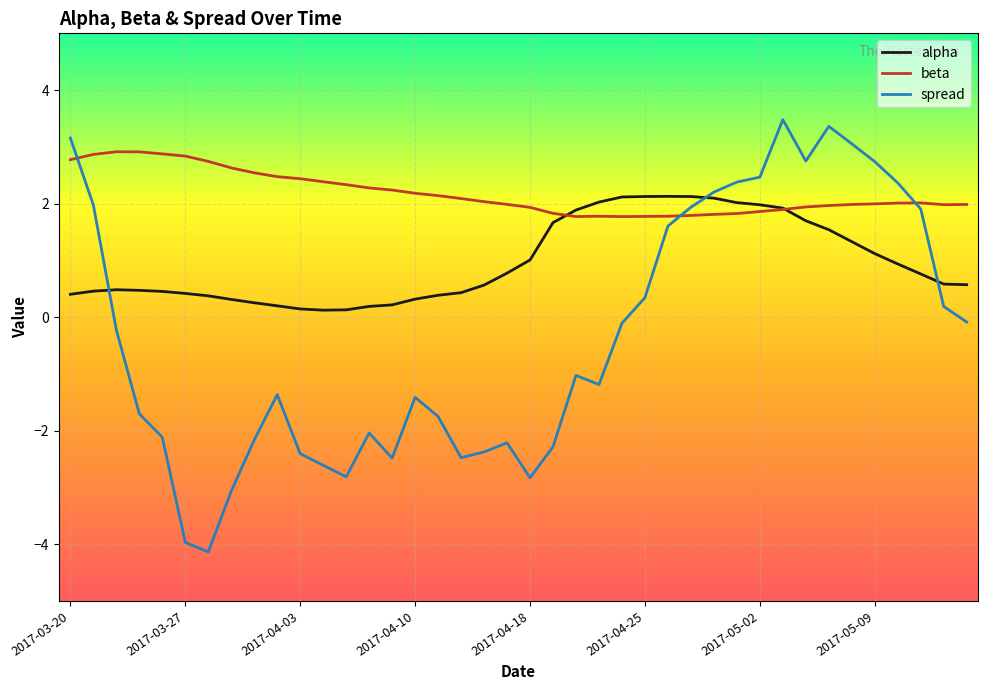

Which series has the largest range (max minus min)?

spread